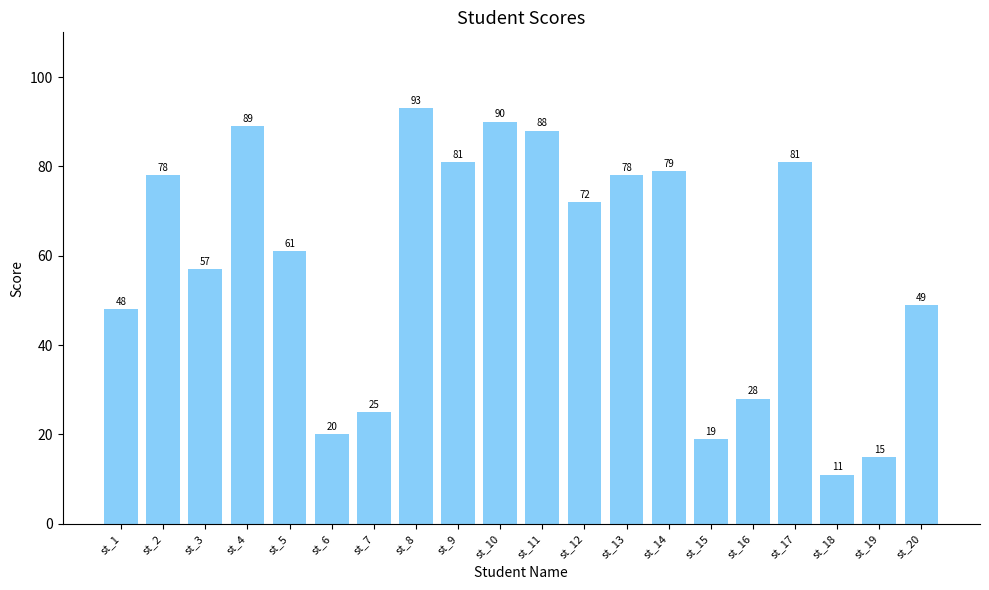

What value does the data have at st_13?

78